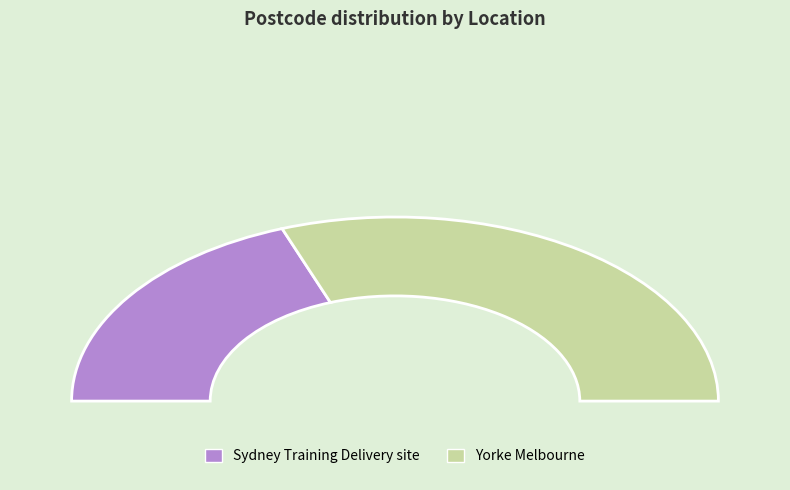

What percentage is the Sydney Training Delivery site slice, to the nearest percent?

39%